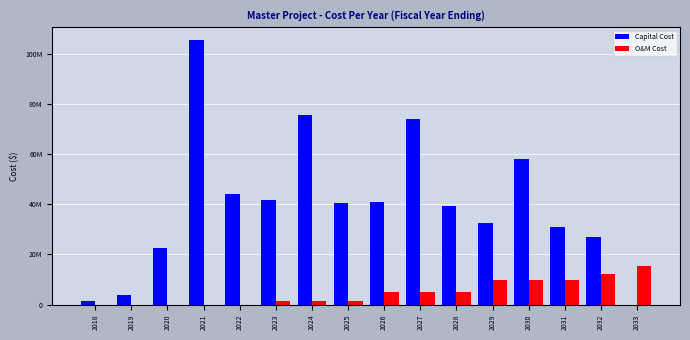

Is the value of Capital Cost at 2024 greater than the value of O&M Cost at 2033?

Yes